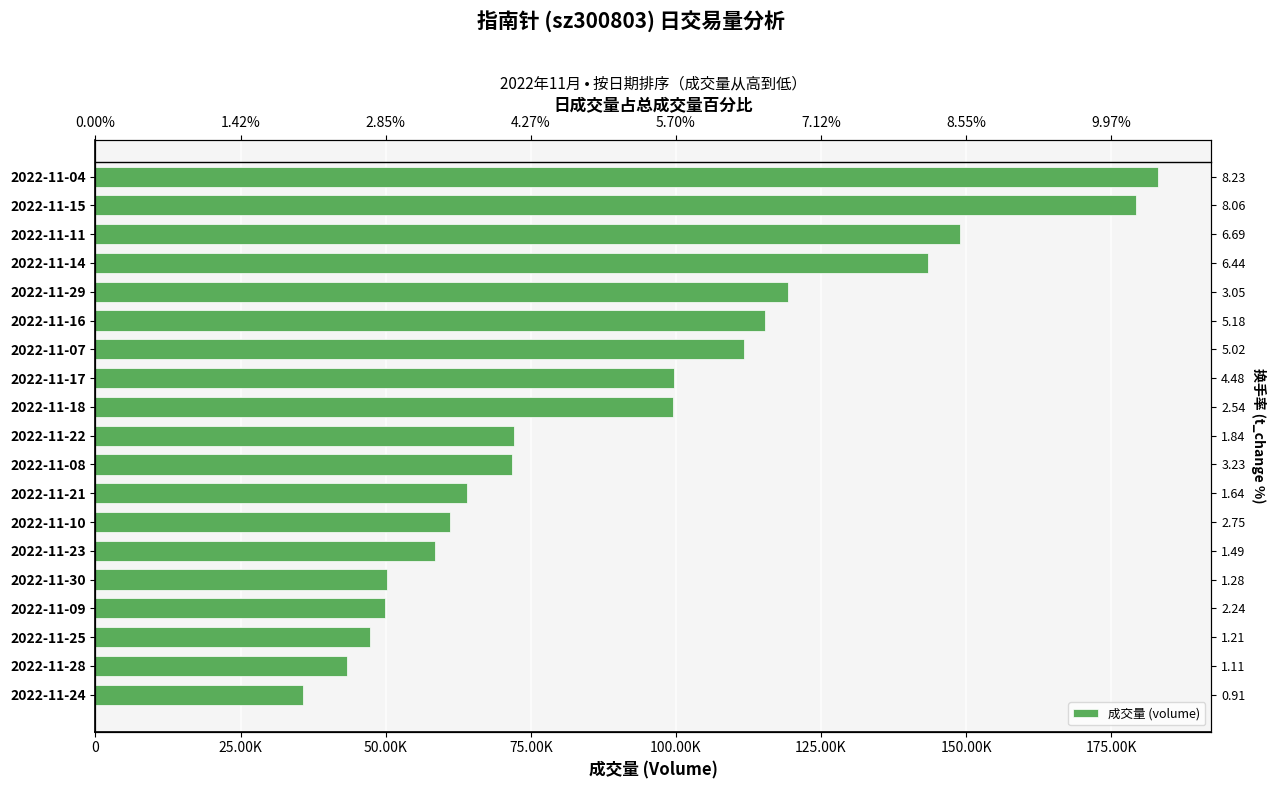

What is the difference between the values at 2022-11-09 and 2022-11-10?

11273